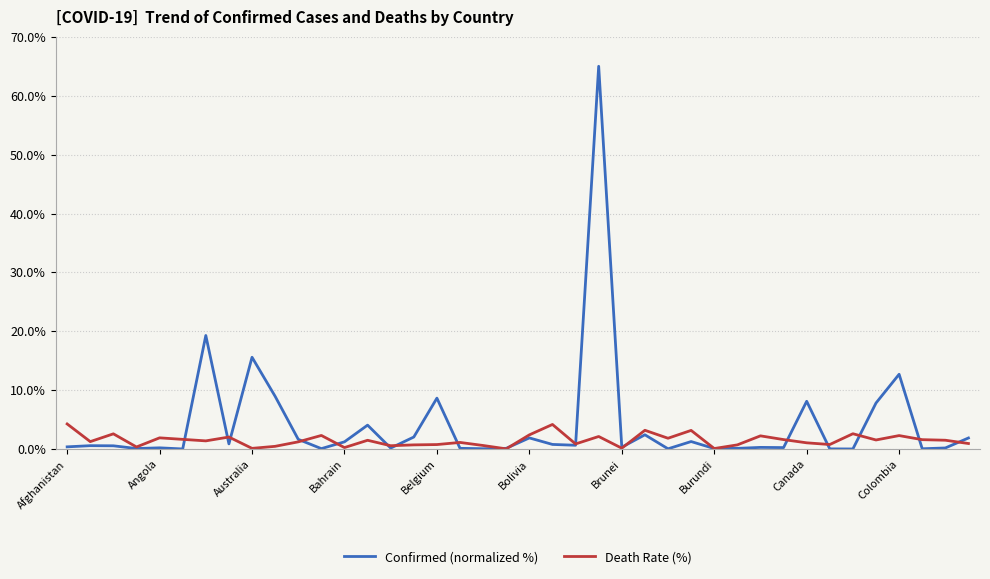

Which series has the widest spread of values?

Confirmed (normalized %)